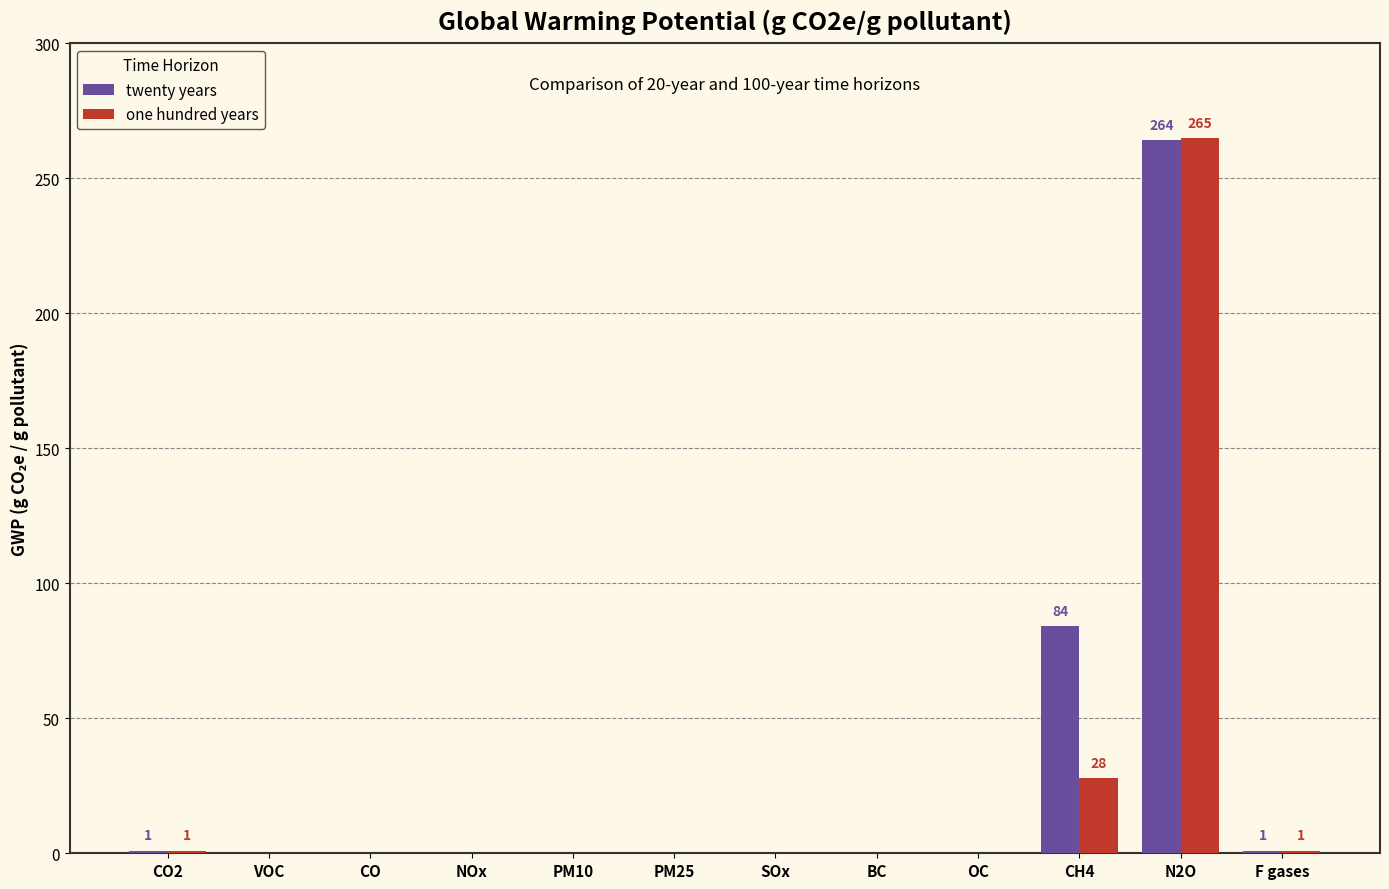

The twenty years series shows -114 at BC. True or false?

False